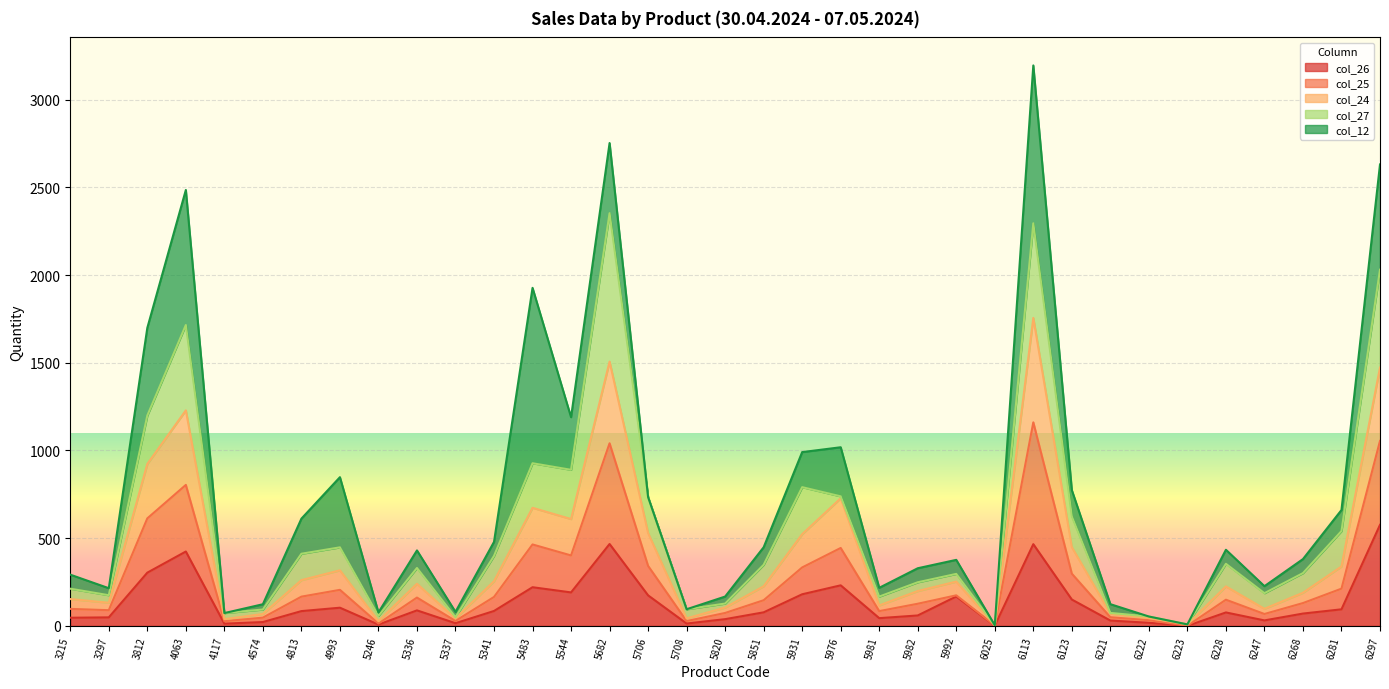

In col_24, how many points are higher than both neighbors (excluding endpoints)?

9